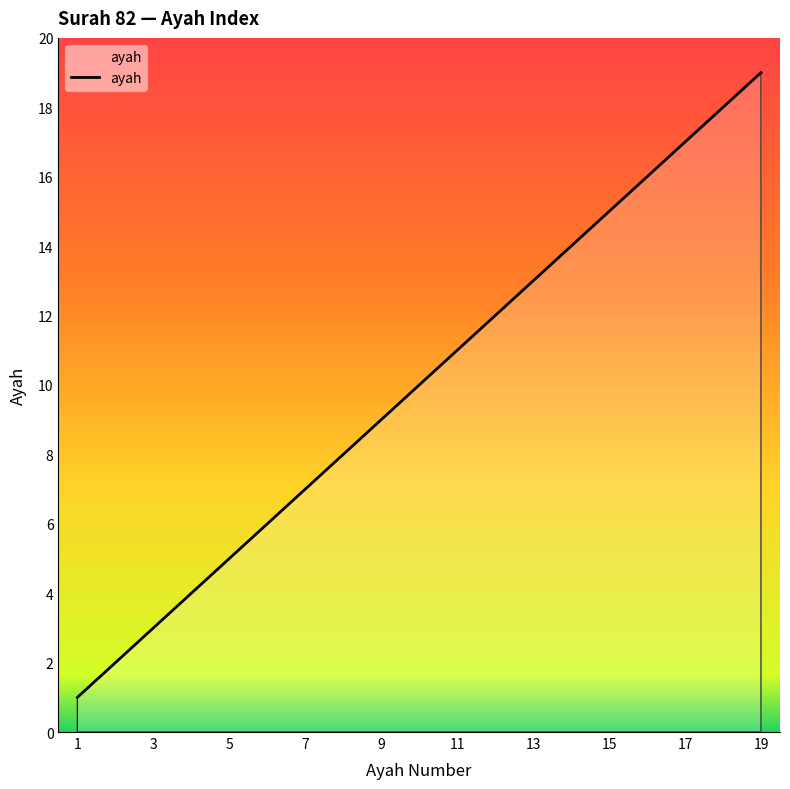

What is the greatest value displayed?

19